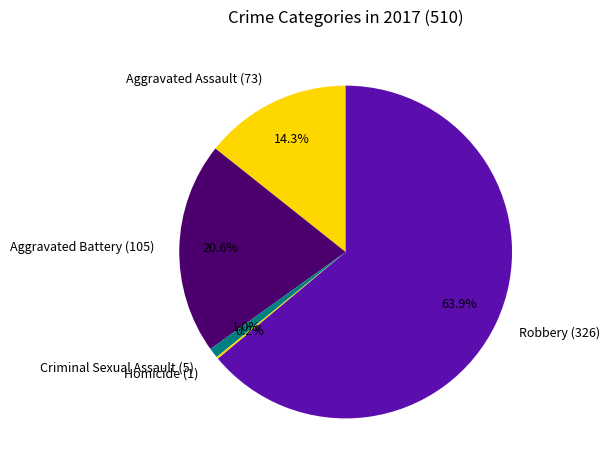

To the nearest percent, what portion does Robbery represent?

64%